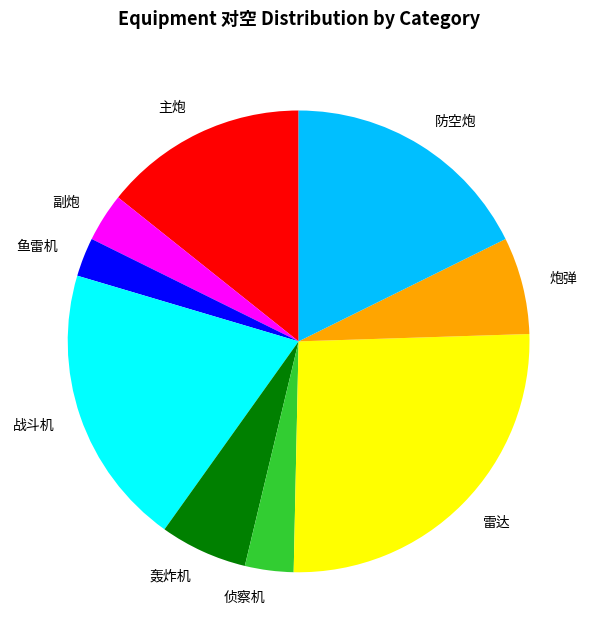

Approximately how many times larger is the value at 炮弹 compared to 防空炮?

0.4